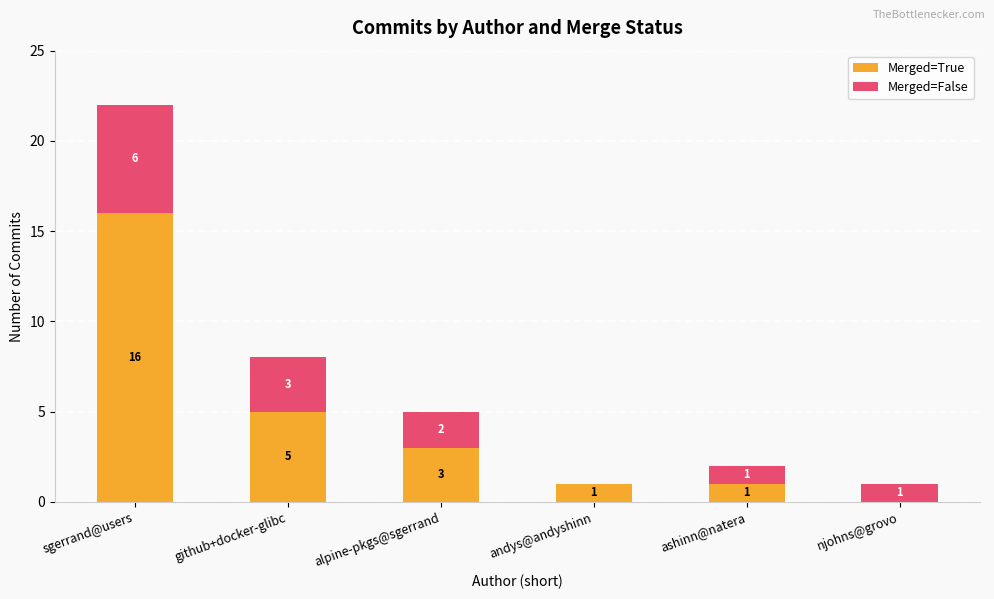

What is the highest value of the Merged=True series?

16